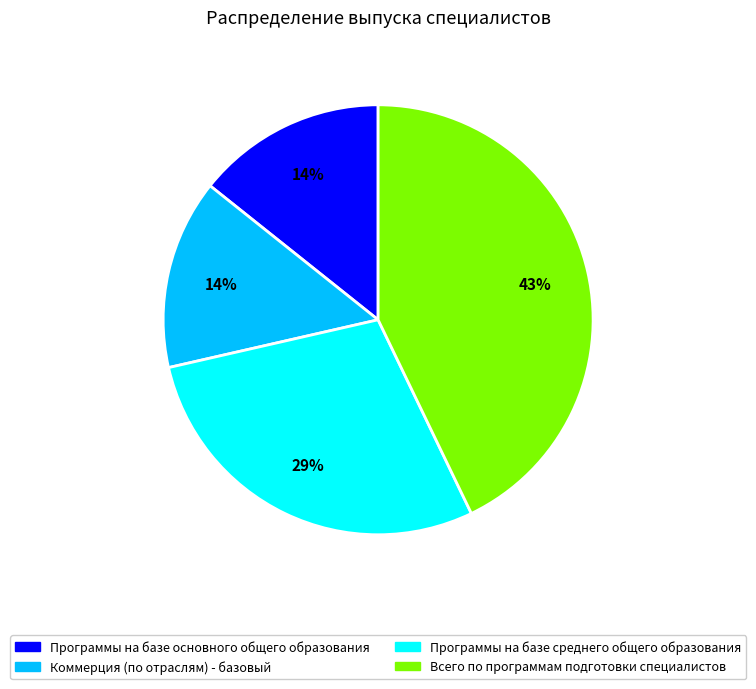

To the nearest percent, what percentage of the pie is Коммерция (по отраслям) - базовый?

14%